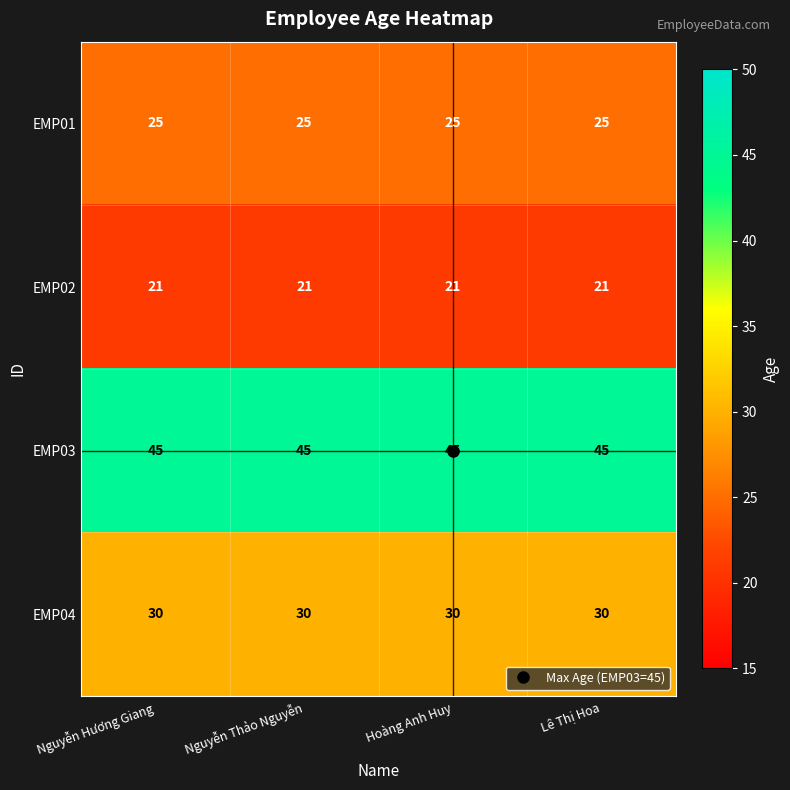

What is the total value across all series at Nguyễn Hương Giang?

121